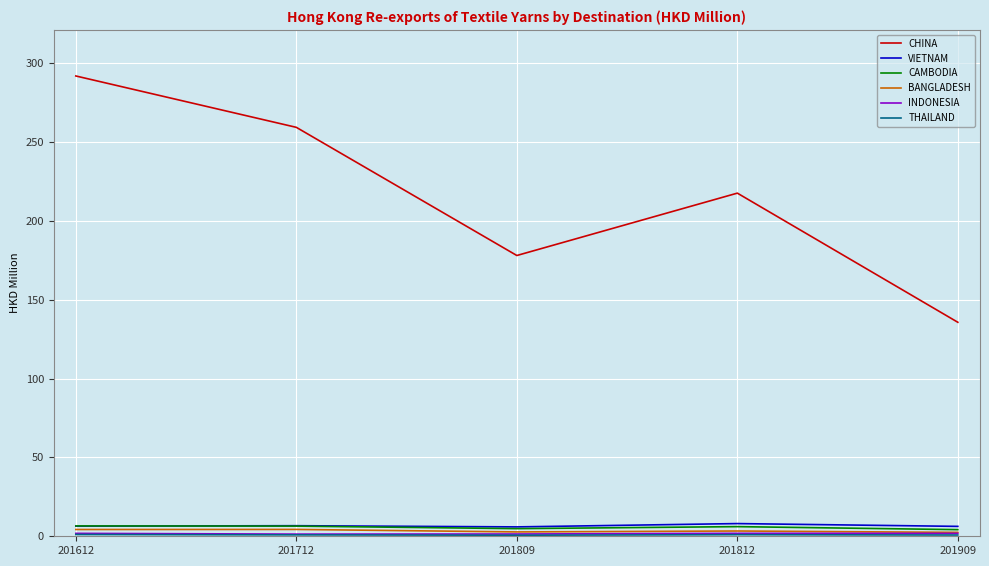

How many values in the CAMBODIA series are below 6?

2